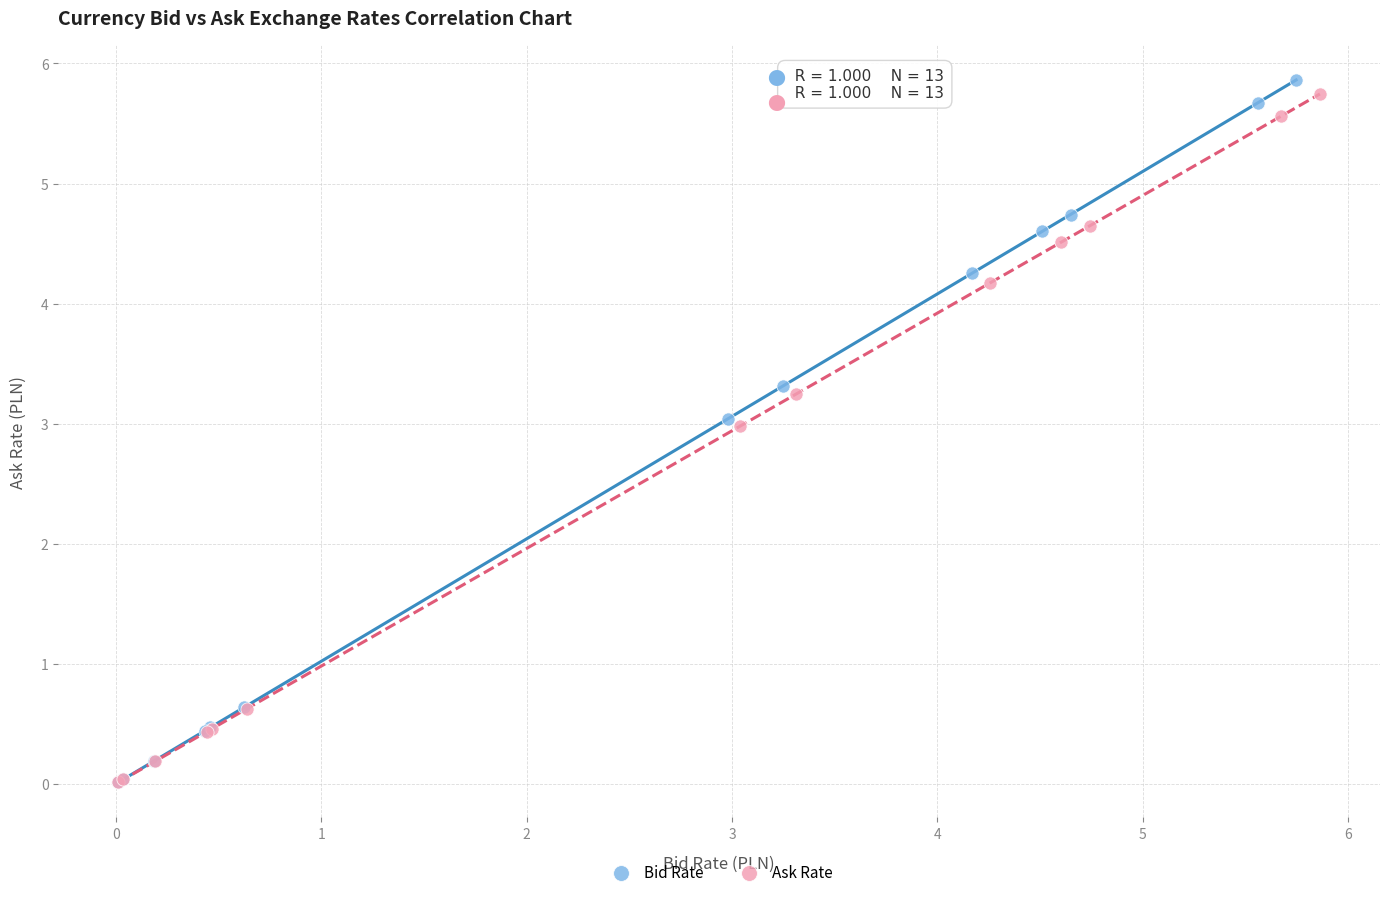

Which series has the widest spread of Y values?

Bid Rate